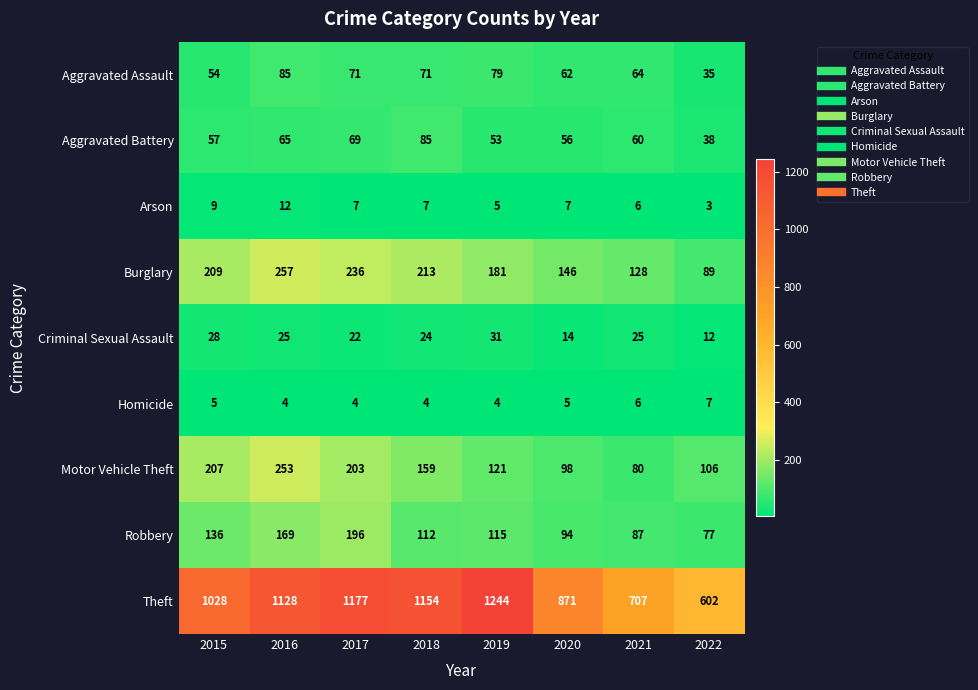

Where does the Aggravated Assault series first go above 71?

2016